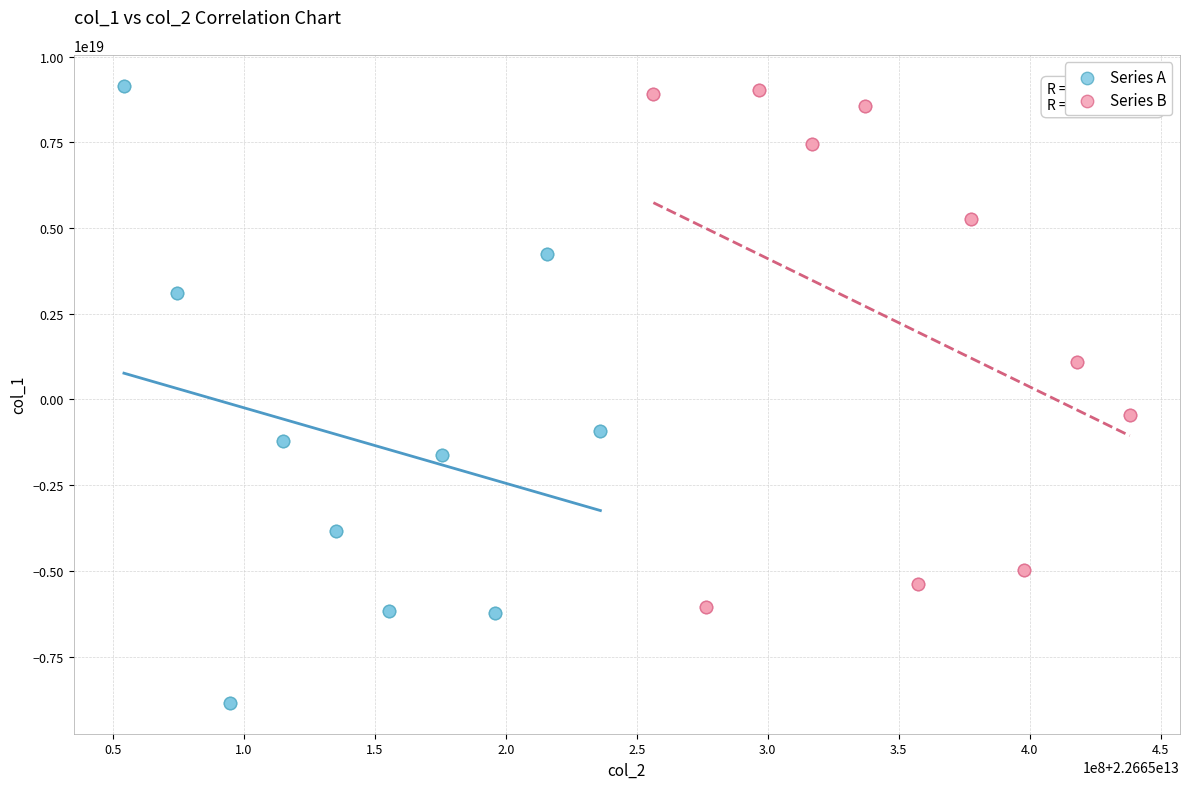

What are all the series names shown in the legend?

Series A, Series B